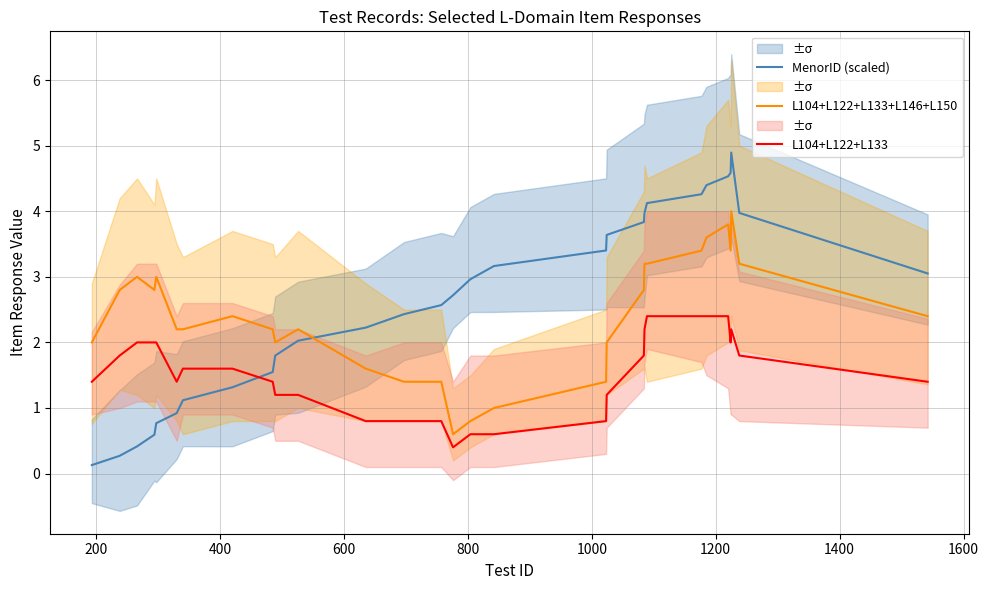

What is the highest value of the L104+L122+L133+L146+L150 series?

4.0